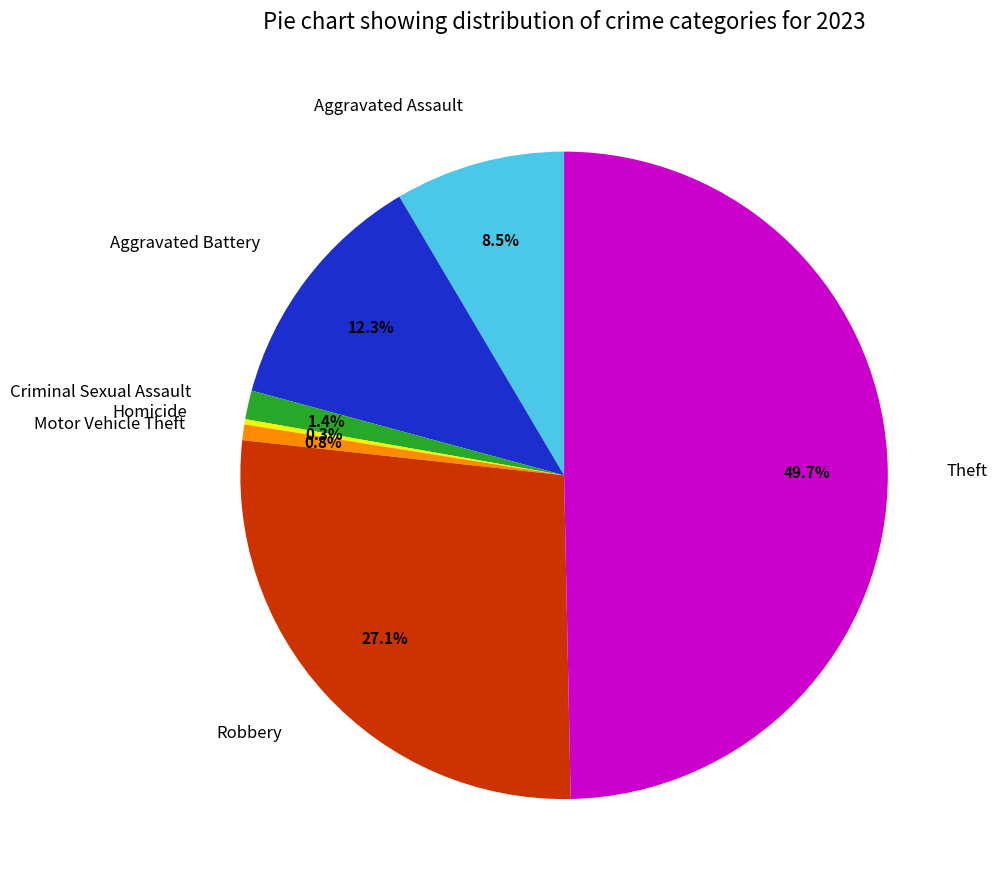

To the nearest percent, what percentage of the pie is Criminal Sexual Assault?

1%